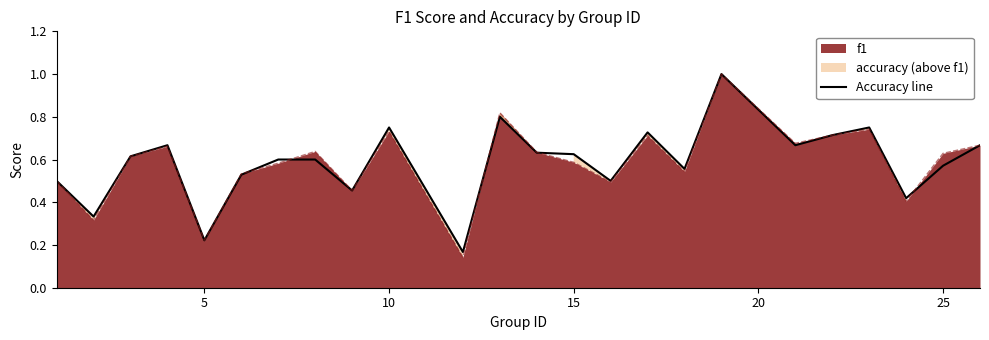

What is the maximum value for Accuracy line?

1.0